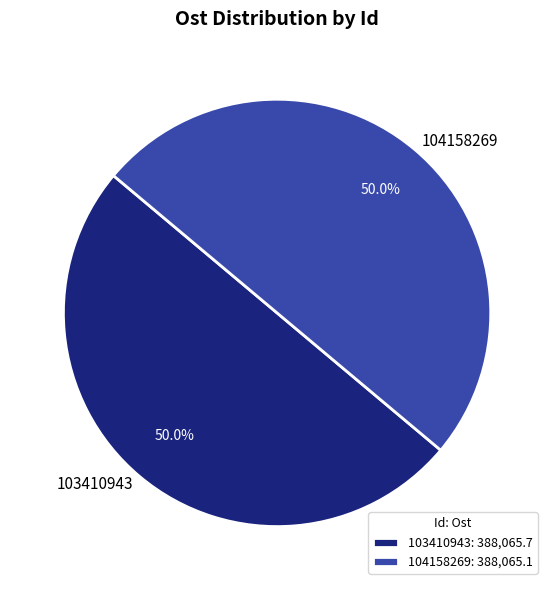

What is the ratio of the value at 103410943 to the value at 104158269?

1.0